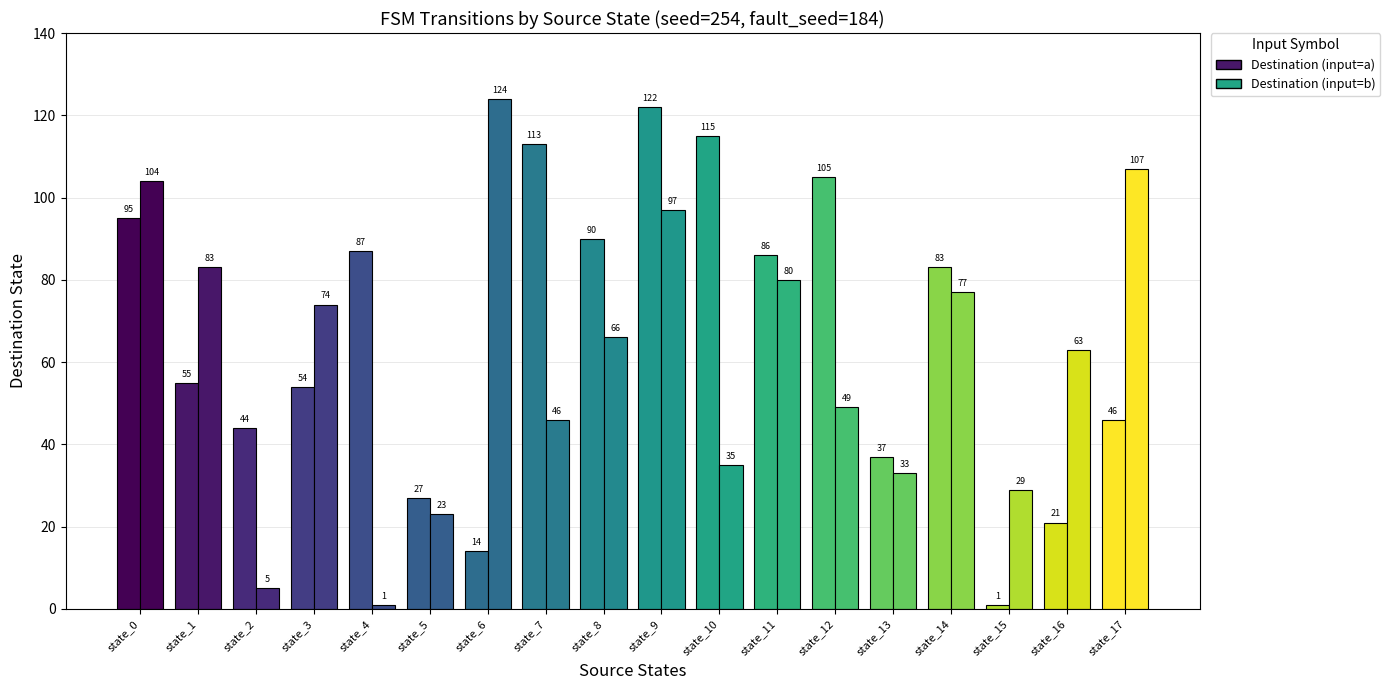

Reading left to right, transcribe all the data shown in this chart.

source_state: state_0=0	state_1=1	state_2=2	state_3=3	state_4=4	state_5=5	state_6=6	state_7=7	state_8=8	state_9=9	state_10=10	state_11=11	state_12=12	state_13=13	state_14=14	state_15=15	state_16=16	state_17=17
destination_state_a: state_0=95	state_1=55	state_2=44	state_3=54	state_4=87	state_5=27	state_6=14	state_7=113	state_8=90	state_9=122	state_10=115	state_11=86	state_12=105	state_13=37	state_14=83	state_15=1	state_16=21	state_17=46
destination_state_b: state_0=104	state_1=83	state_2=5	state_3=74	state_4=1	state_5=23	state_6=124	state_7=46	state_8=66	state_9=97	state_10=35	state_11=80	state_12=49	state_13=33	state_14=77	state_15=29	state_16=63	state_17=107